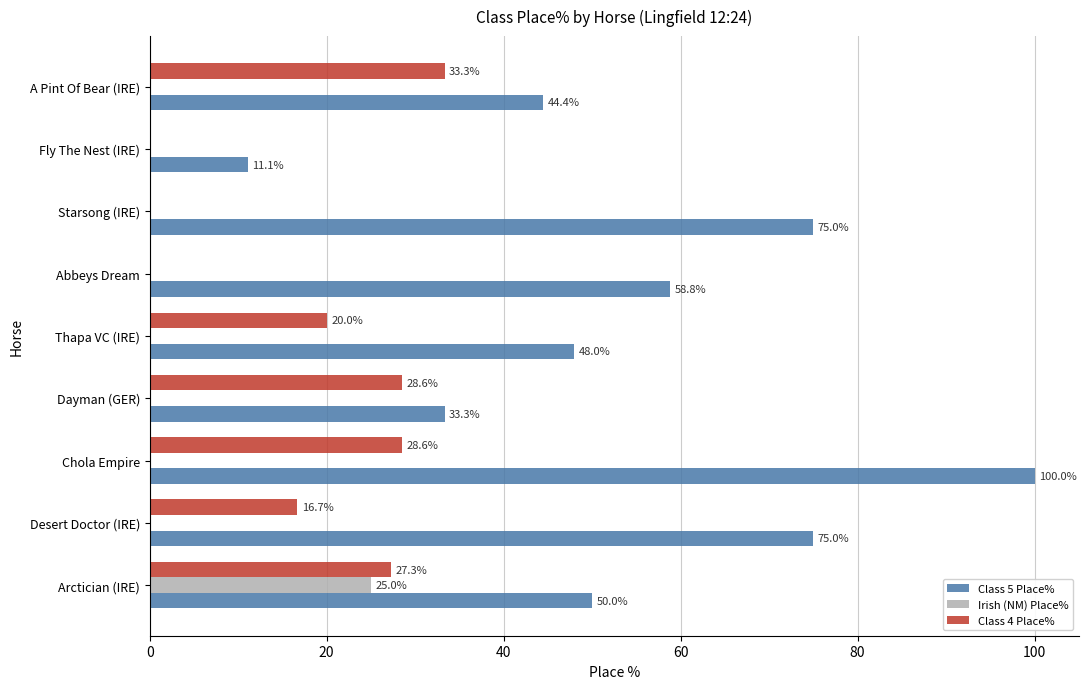

Which series changed the most between Dayman (GER) and Fly The Nest (IRE)?

Class 4 Place%